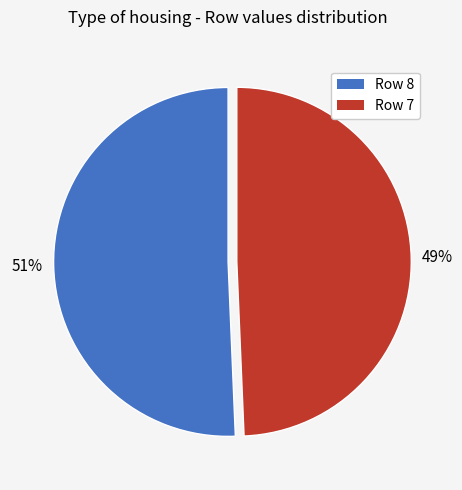

Count the number of slices in the pie.

2